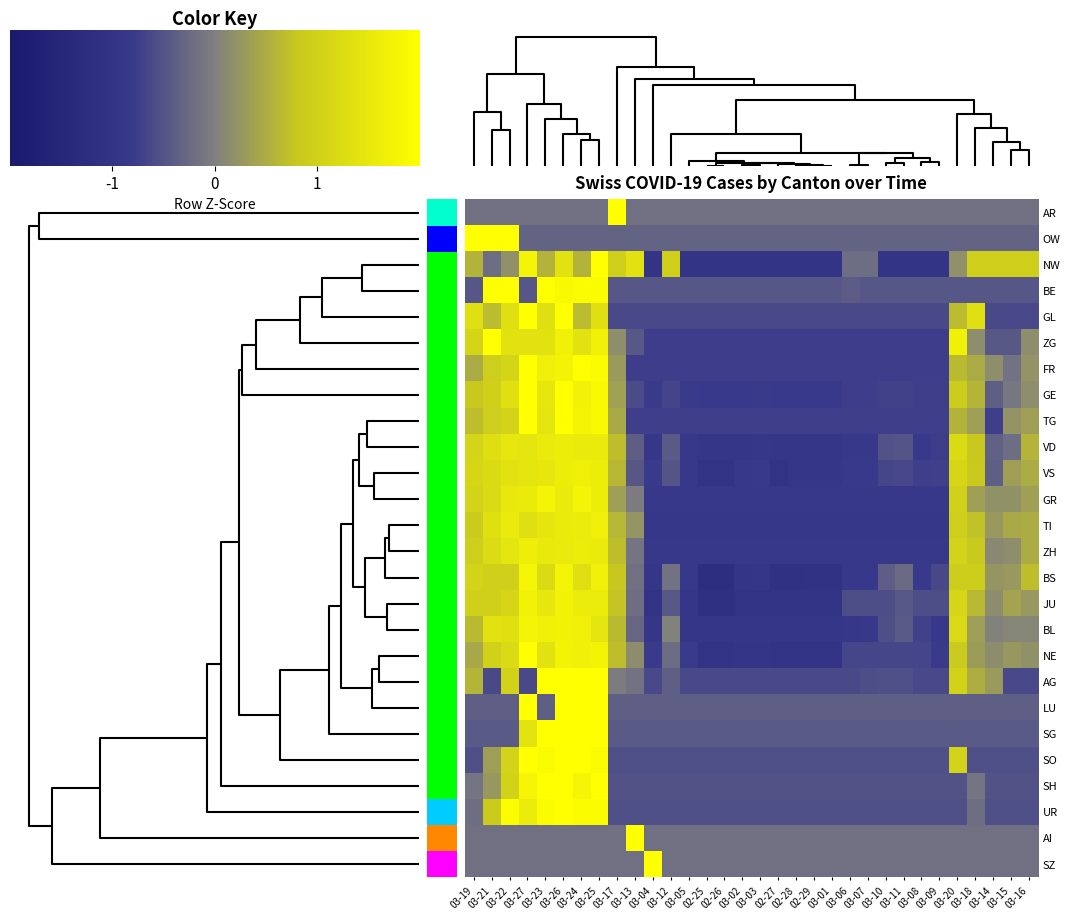

What is the smallest value displayed?

-1.2